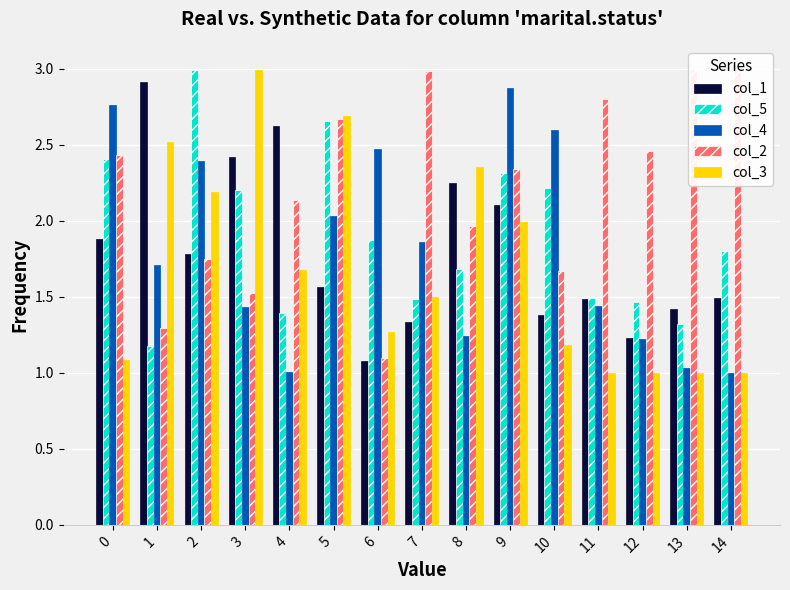

What is the difference between the col_4 values at 0 and 5?

0.7